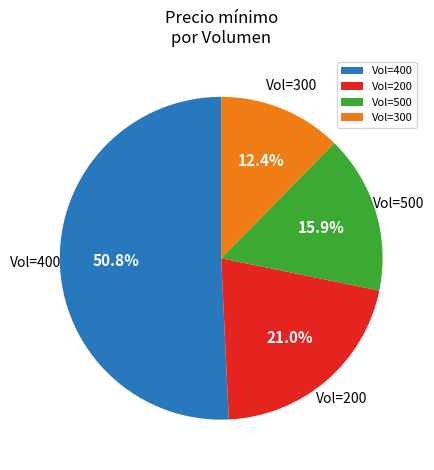

What is the smallest slice in the pie chart?

Vol=300